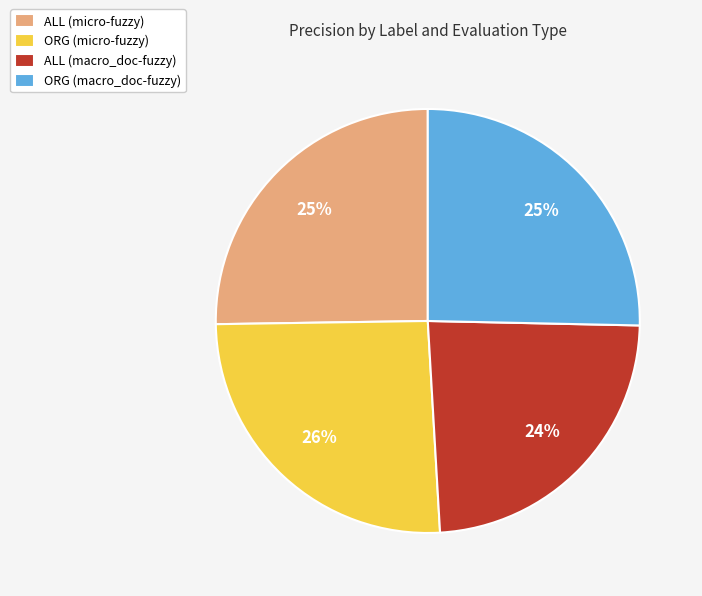

Combined, do ORG (micro-fuzzy) and ALL (micro-fuzzy) account for over 50%?

Yes